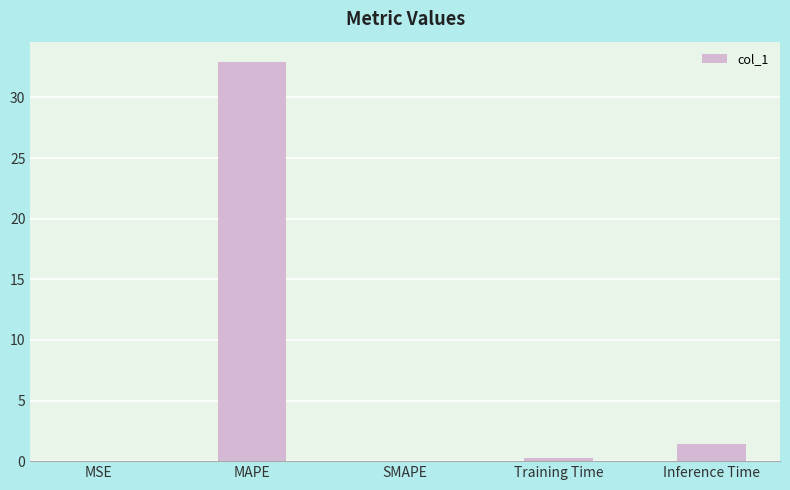

Are the bars grouped side by side (vs. stacked)?

No